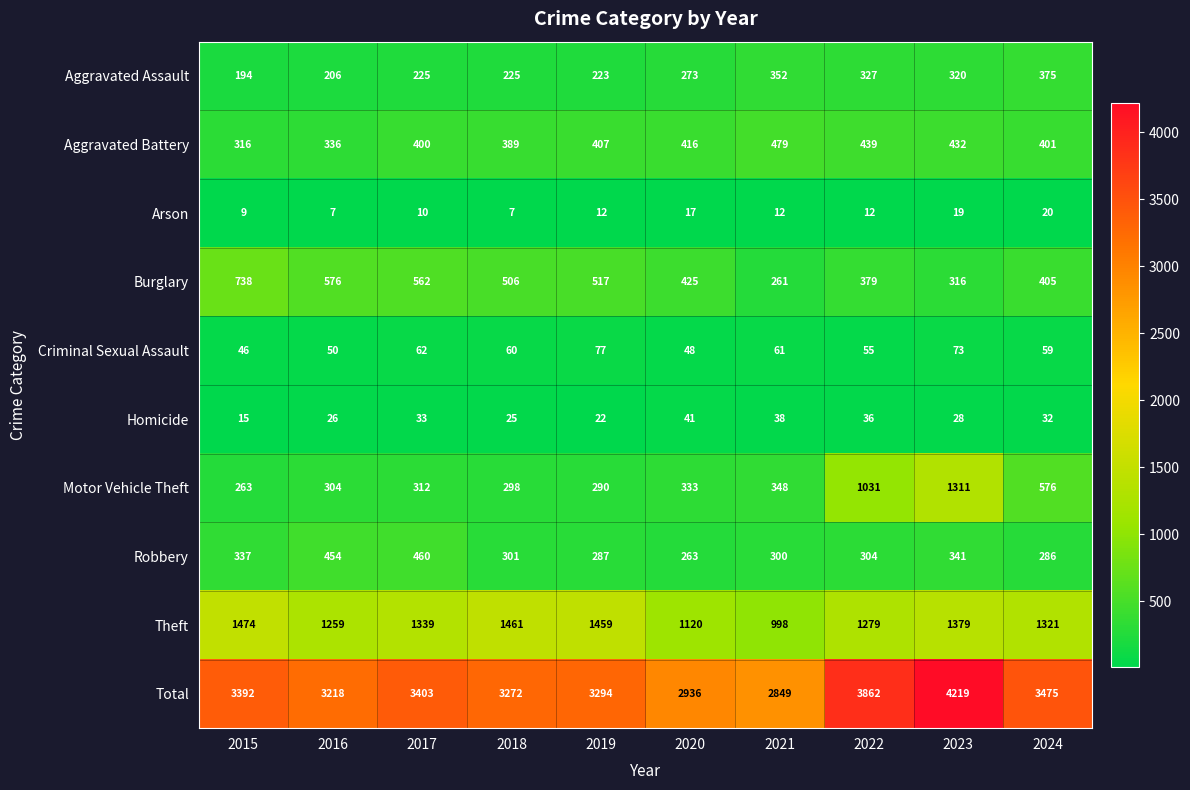

The value of Burglary at 2017 is 562. True or false?

True